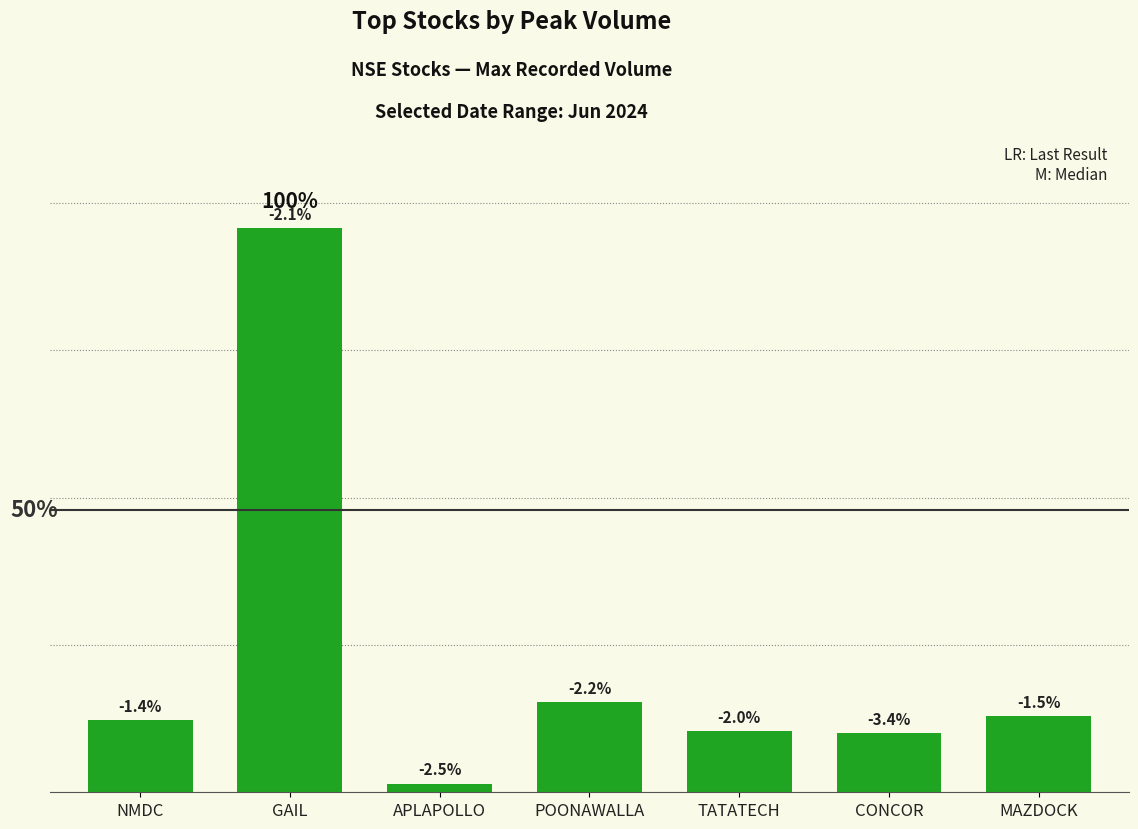

Reading left to right, extract all data points from this chart.

4873940	38291847	593593	6147053	4168174	4044432	5191811